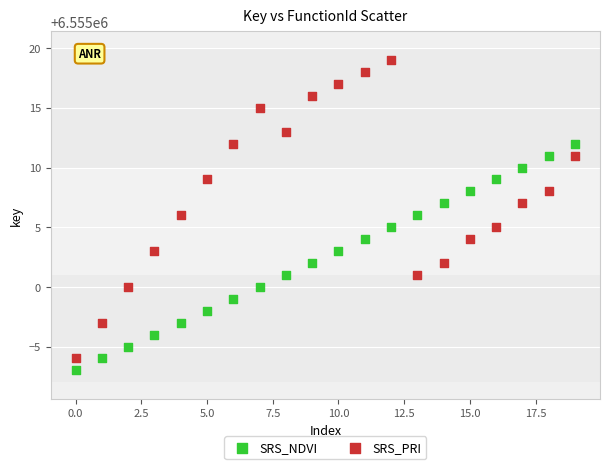

What are all the series names shown in the legend?

SRS_NDVI, SRS_PRI